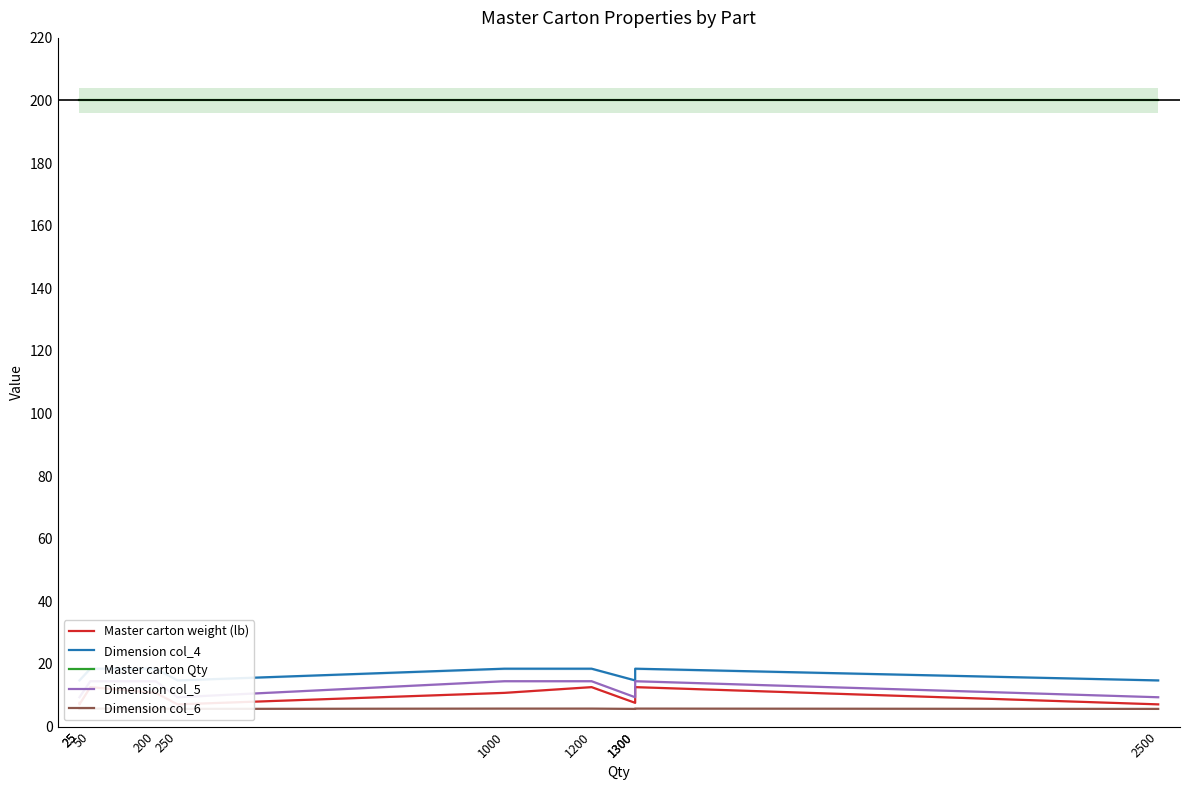

Is it true that Dimension col_6 equals 5.8 at 1000?

True